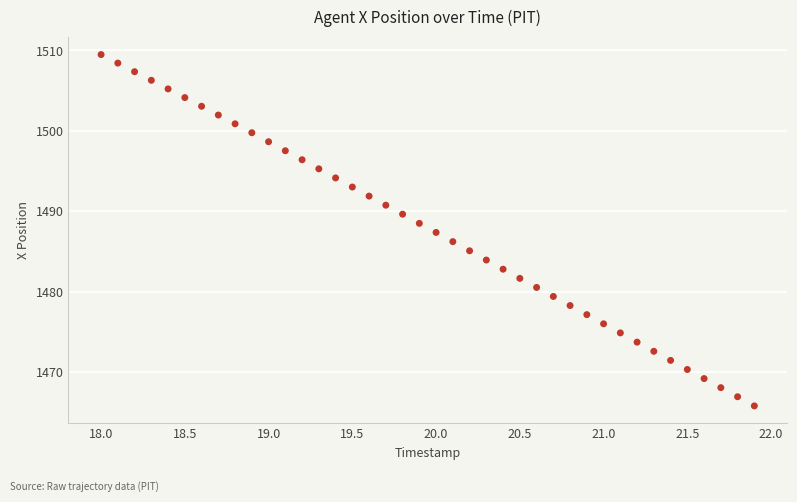

What is the range of X values (max minus min)?

3.9